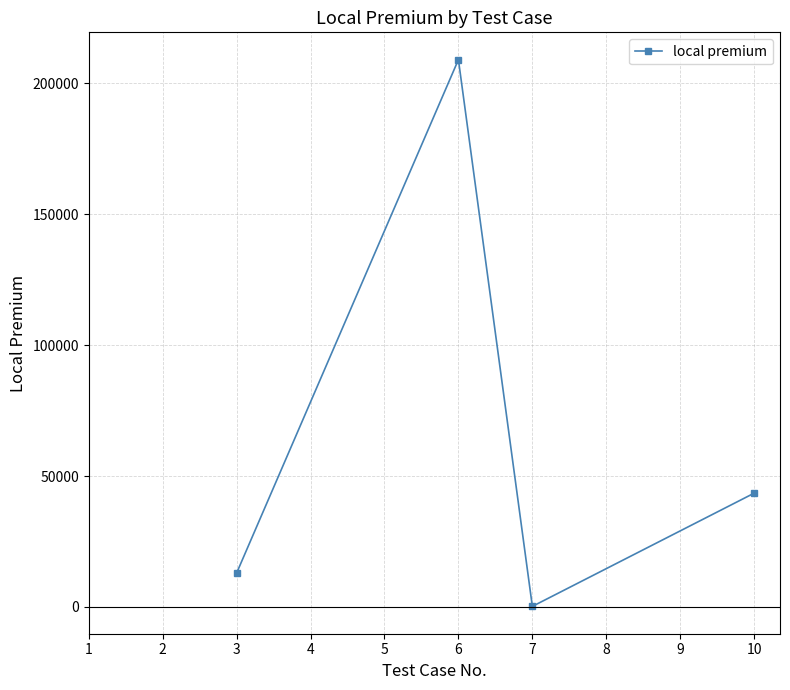

The value at 3 is 134.0. True or false?

False